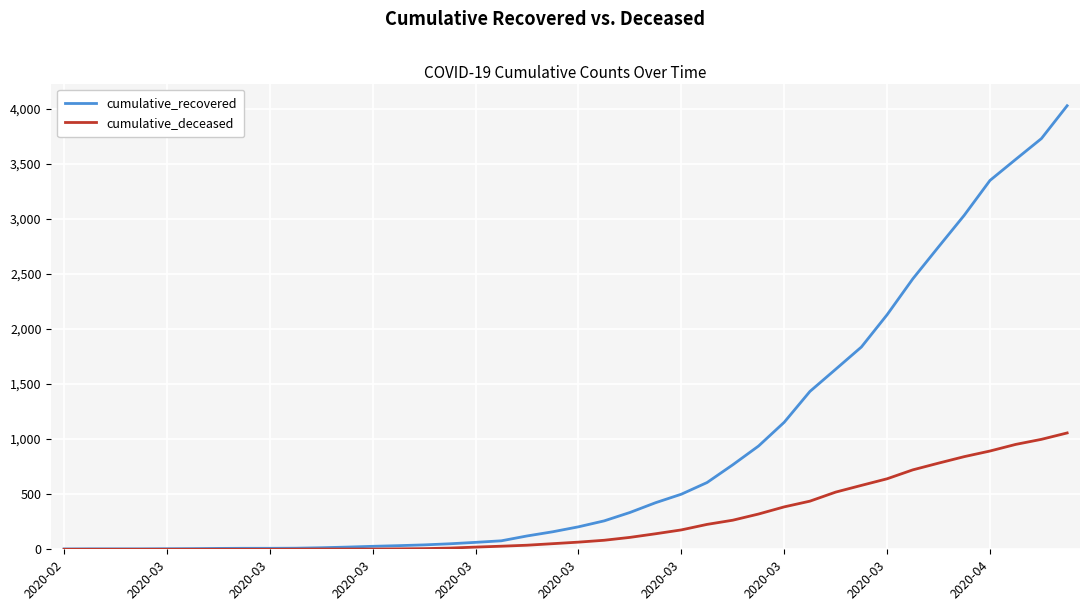

Rank the series by their average value, from highest to lowest.

cumulative_recovered, cumulative_deceased